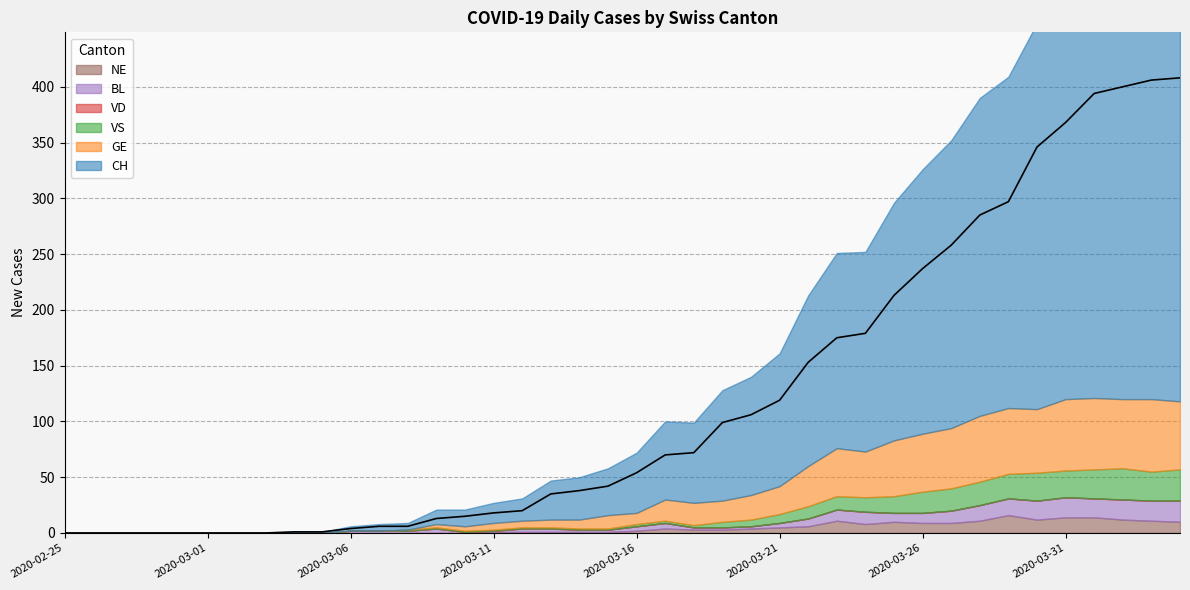

True or false: GE has more than 2 points higher than both neighbors.

True